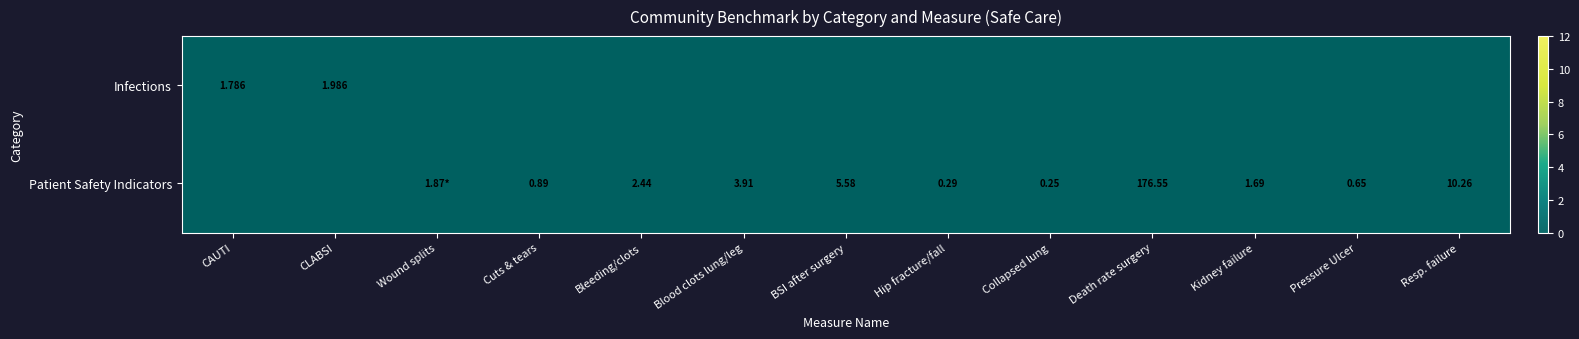

Which label corresponds to the smallest value in the chart?

Collapsed lung